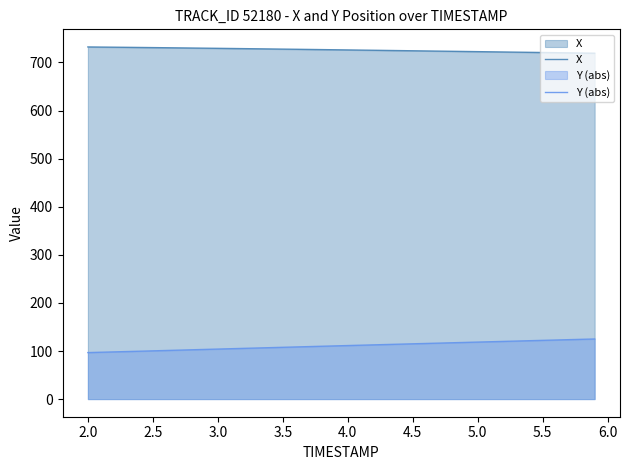

True or false: Y (abs) has more than 0 points higher than both neighbors.

False